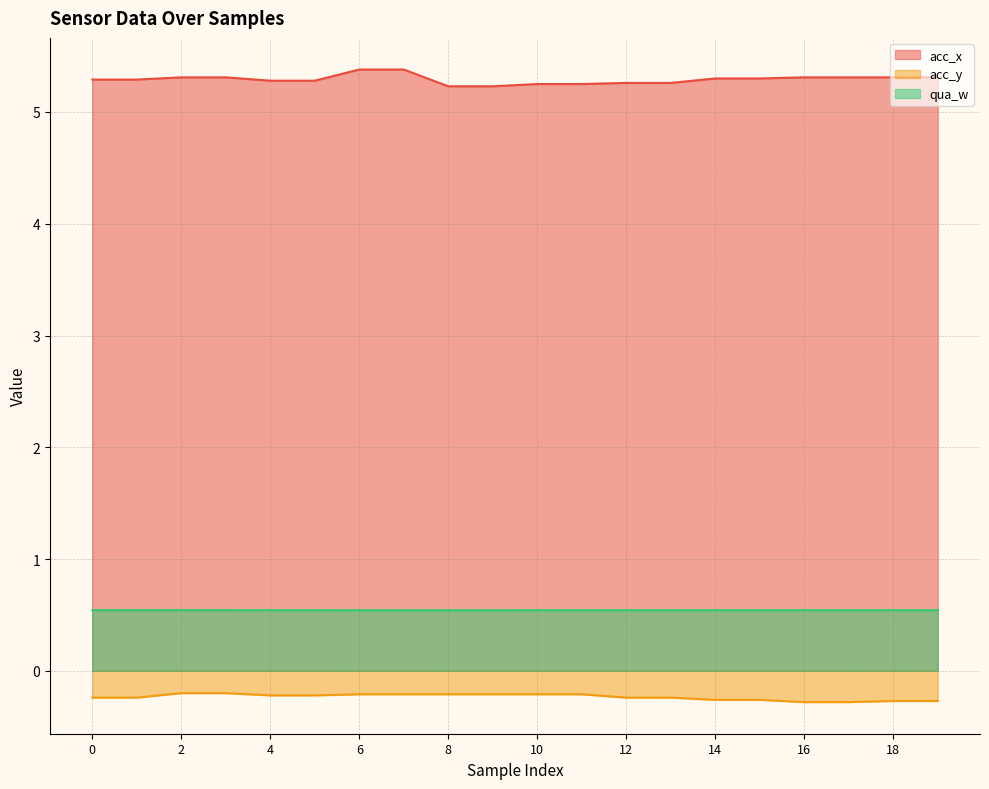

What is the value of the acc_y point at the 18th from the left?

-0.3